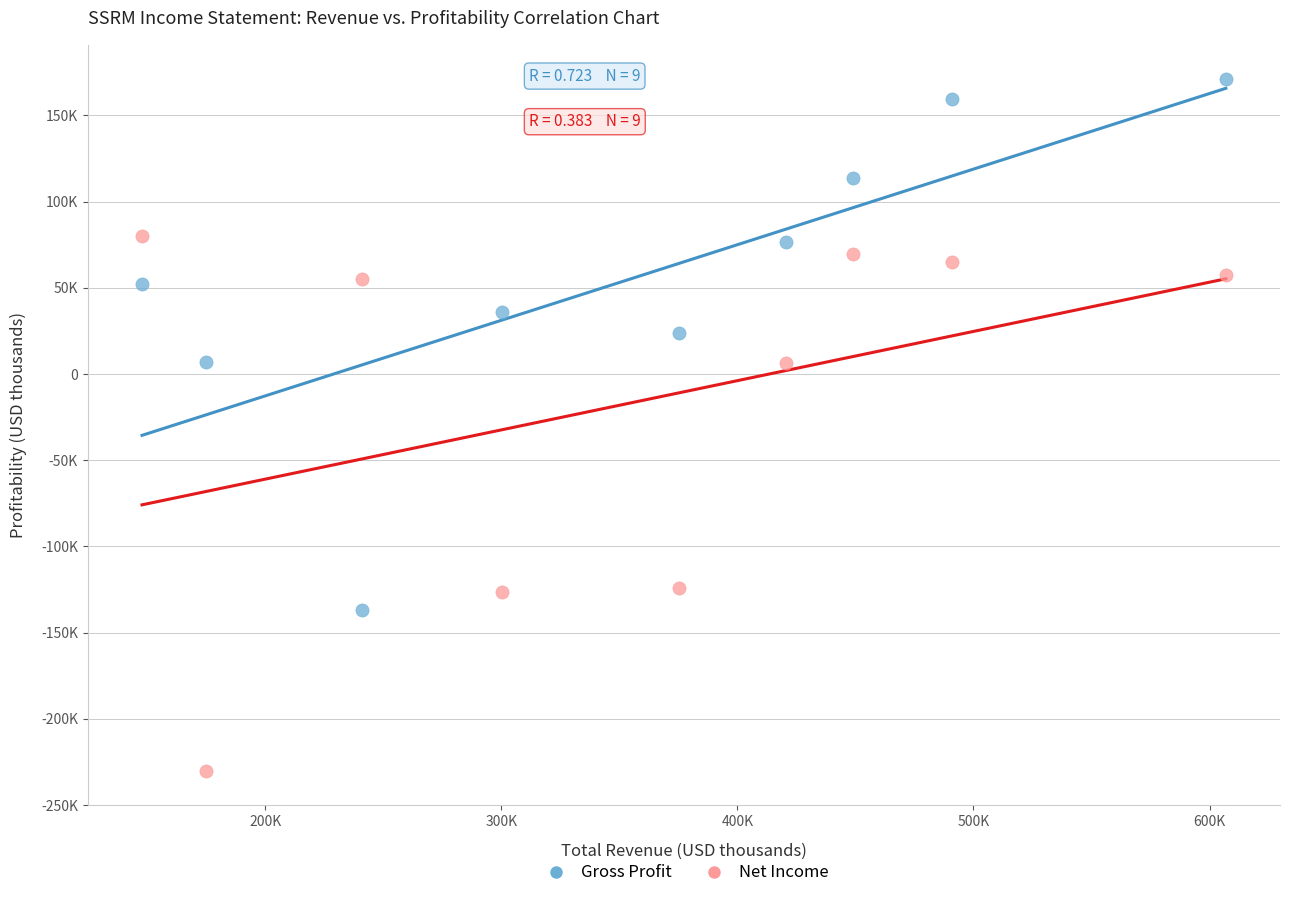

Which series reaches the maximum Y coordinate?

Gross Profit